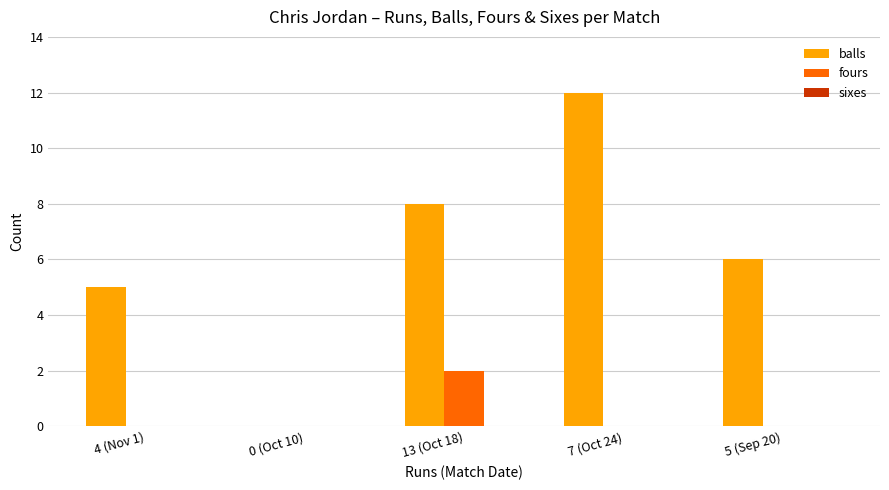

What is the sum of the balls values at 4 (Nov 1) and 5 (Sep 20)?

11